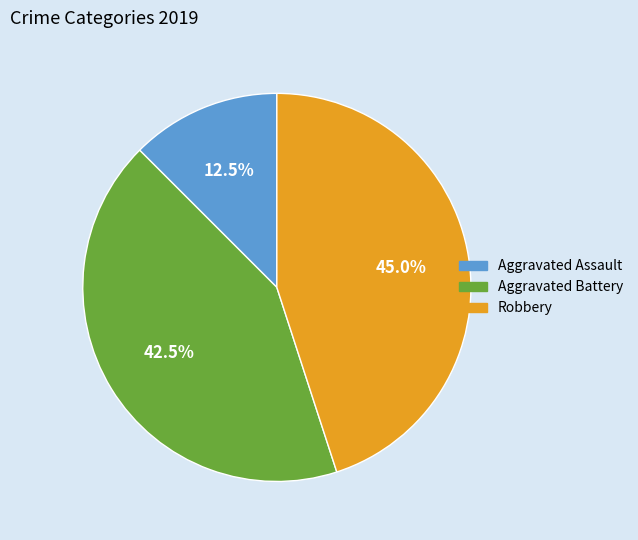

Does any single category account for the majority?

No